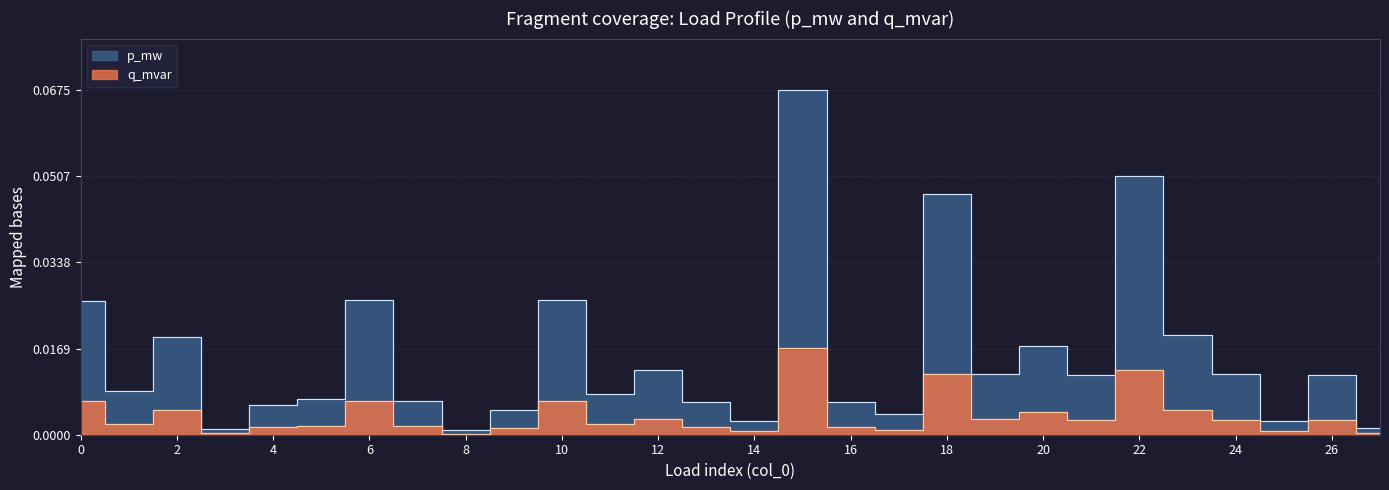

True or false: p_mw and q_mvar intersect in this chart.

False